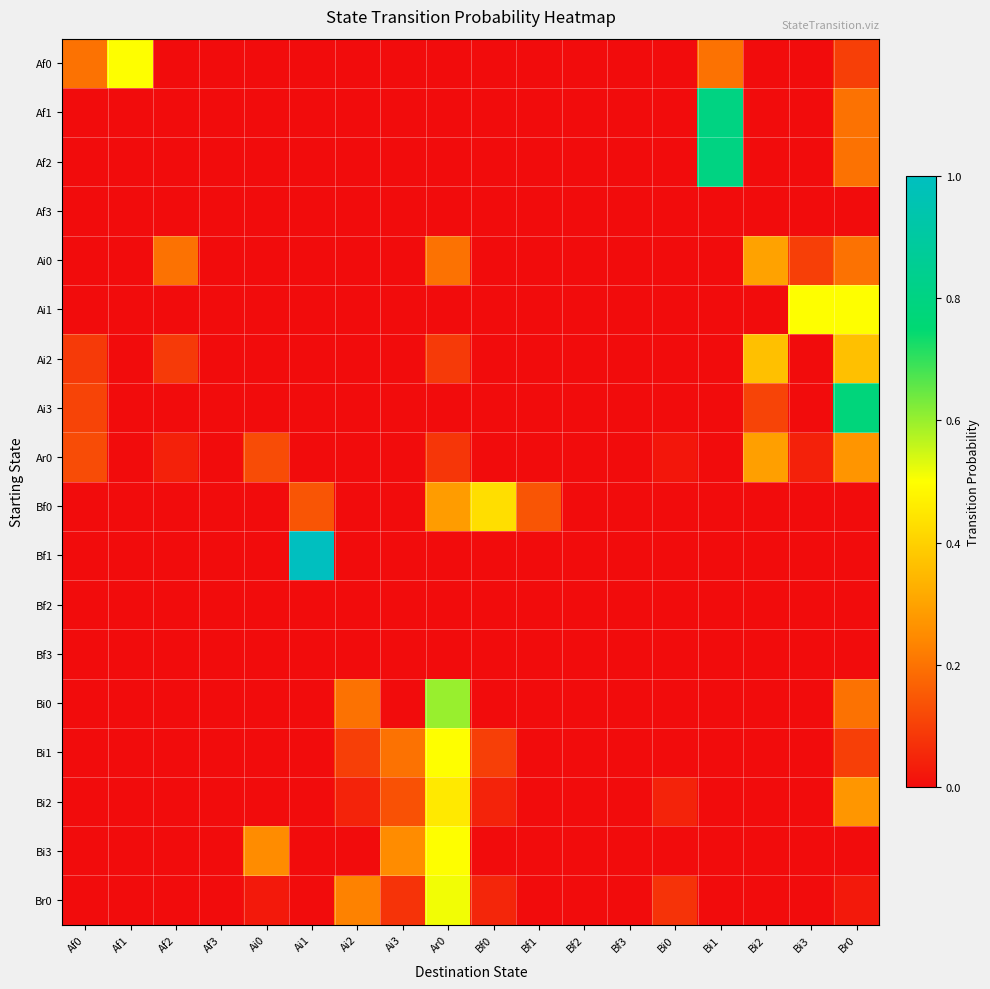

Which has a higher value, Bi3 or Bf1?

Bi3